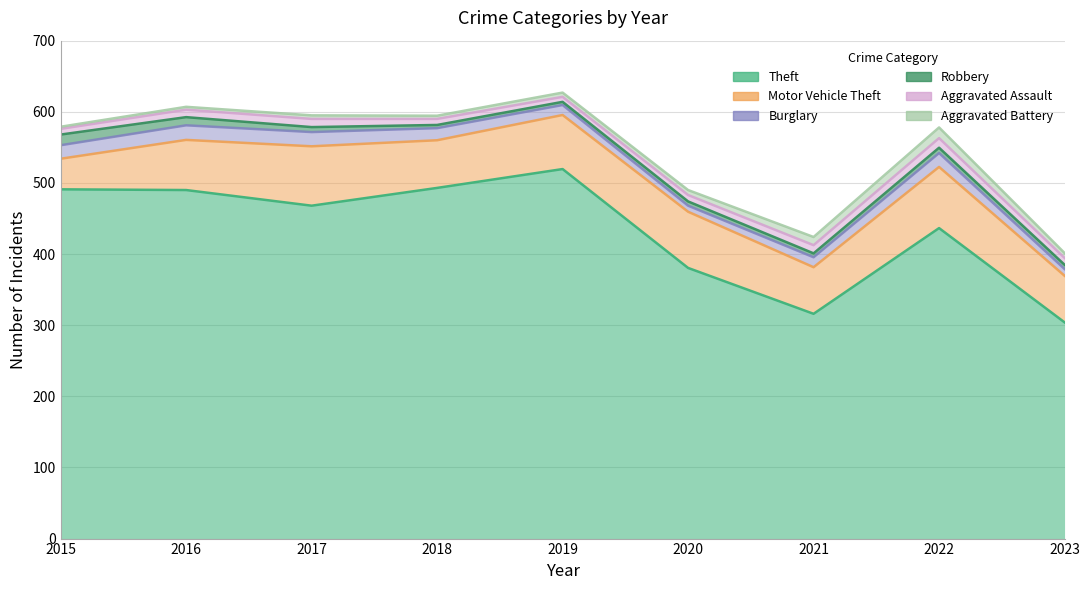

After their last crossing, which series has the higher values: Aggravated Battery or Aggravated Assault?

Aggravated Assault